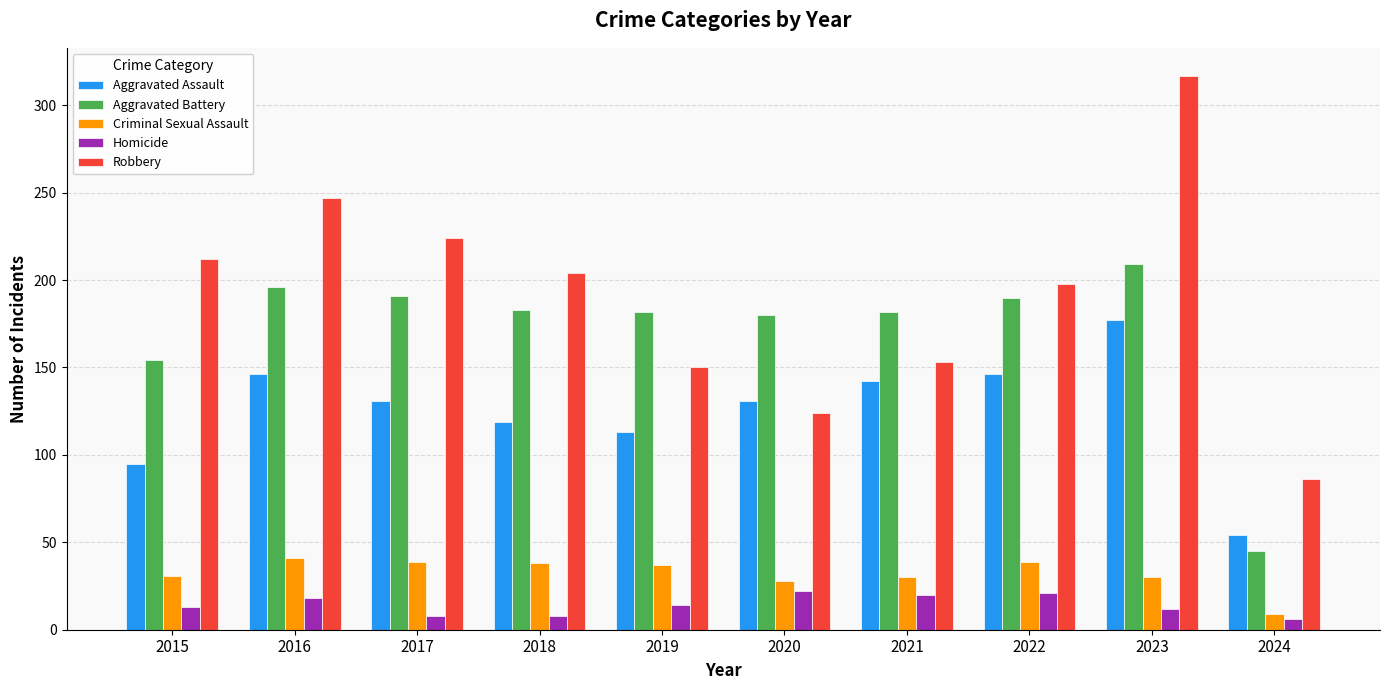

The value of Homicide at 2018 is 8. True or false?

True